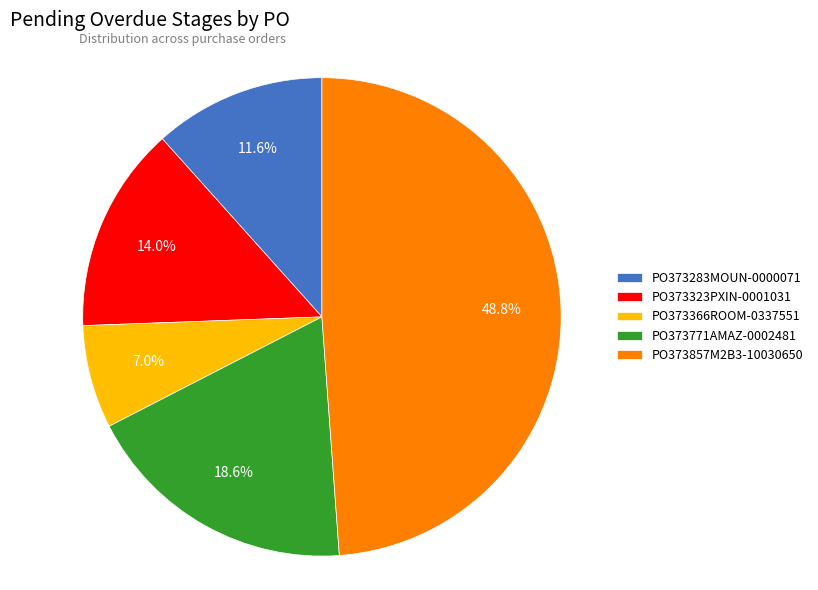

Approximately how many times larger is the value at PO373366ROOM-0337551 compared to PO373771AMAZ-0002481?

0.4